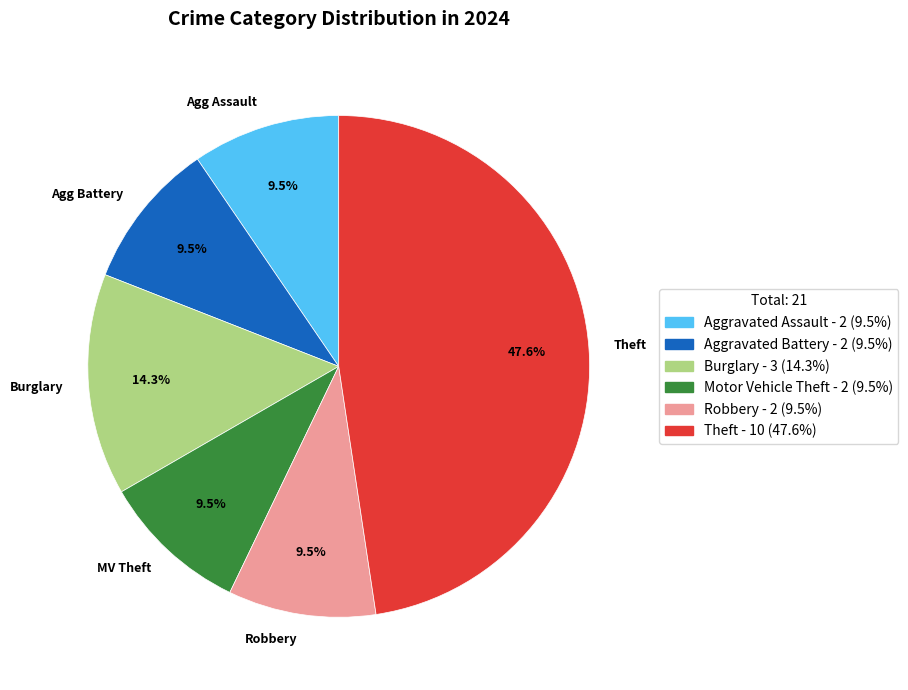

Combined, do MV Theft and Agg Assault account for over 50%?

No